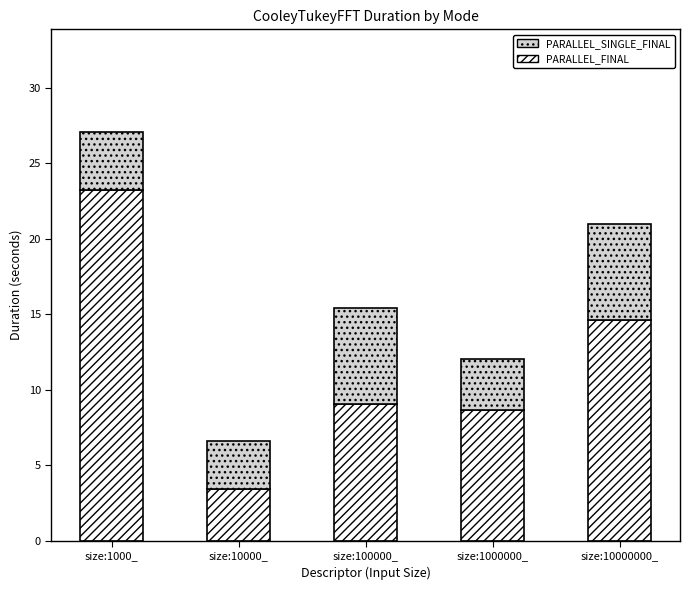

Are the bars horizontal?

No